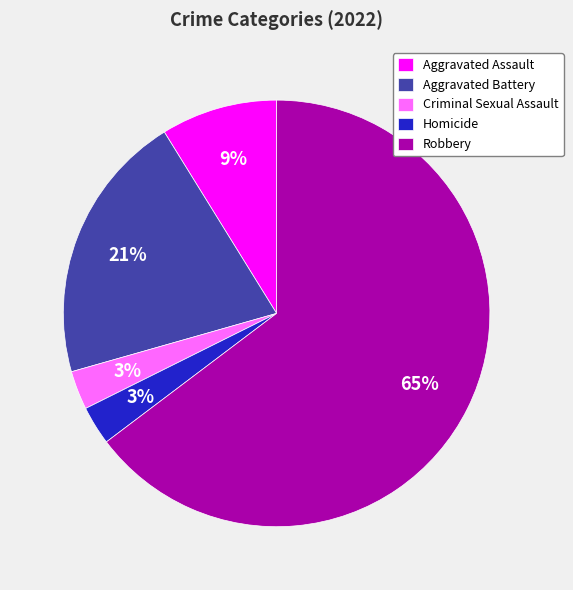

How many segments does this pie chart have?

5